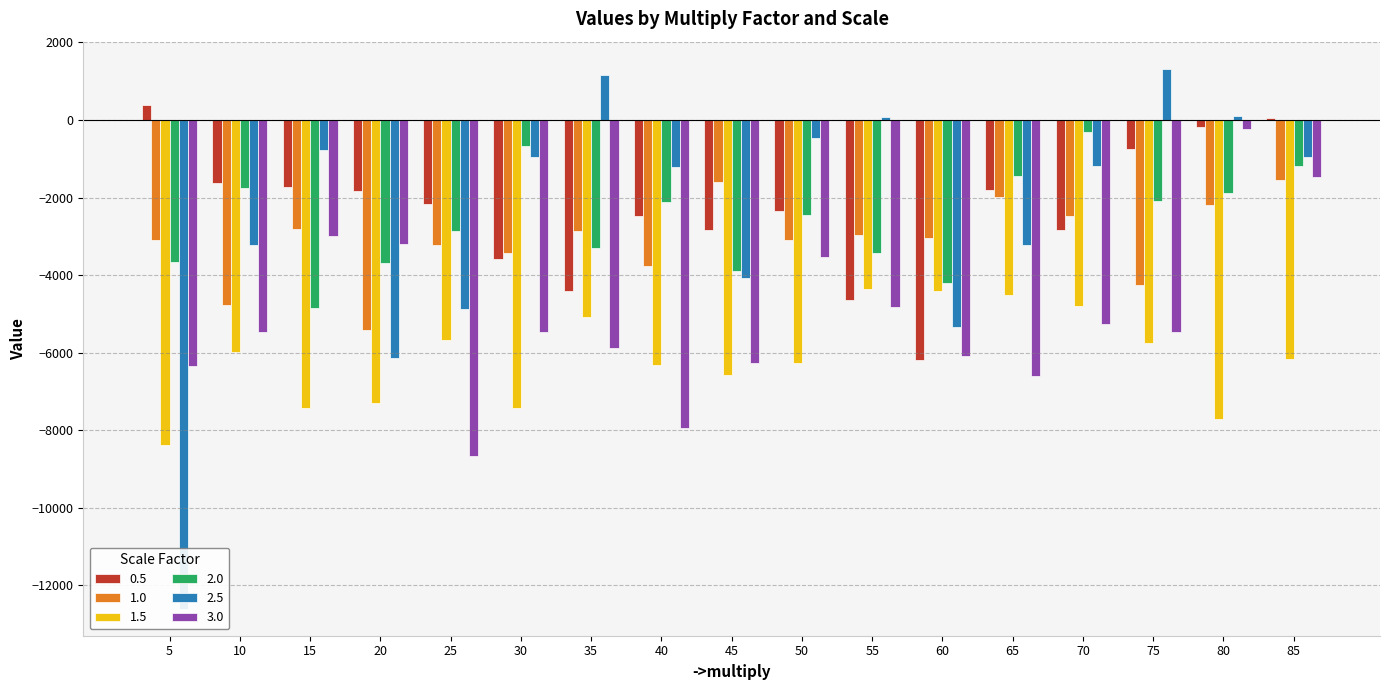

At how many categories does at least one series exceed -12312?

17